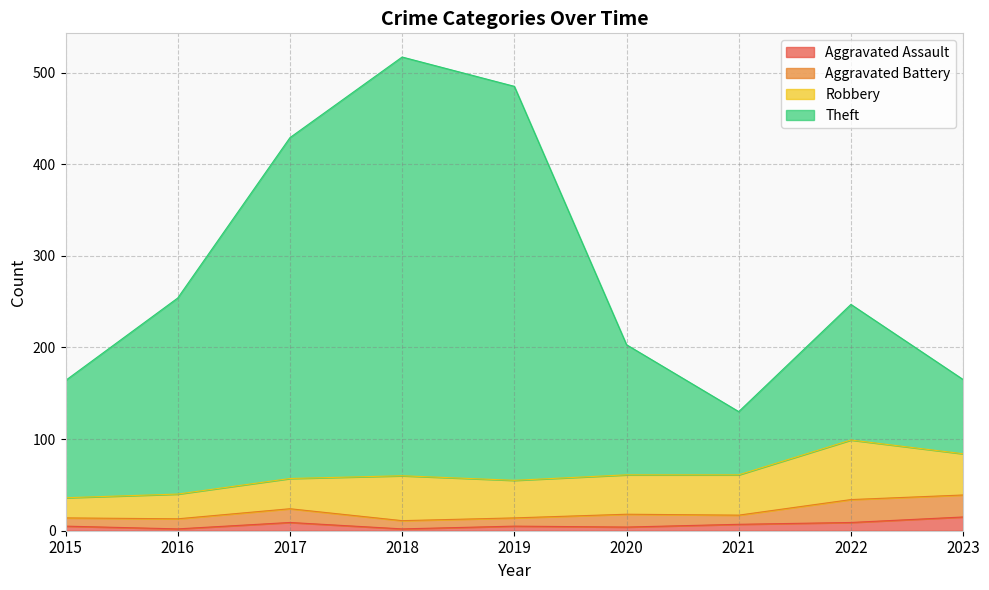

What is the maximum value for Theft?

517